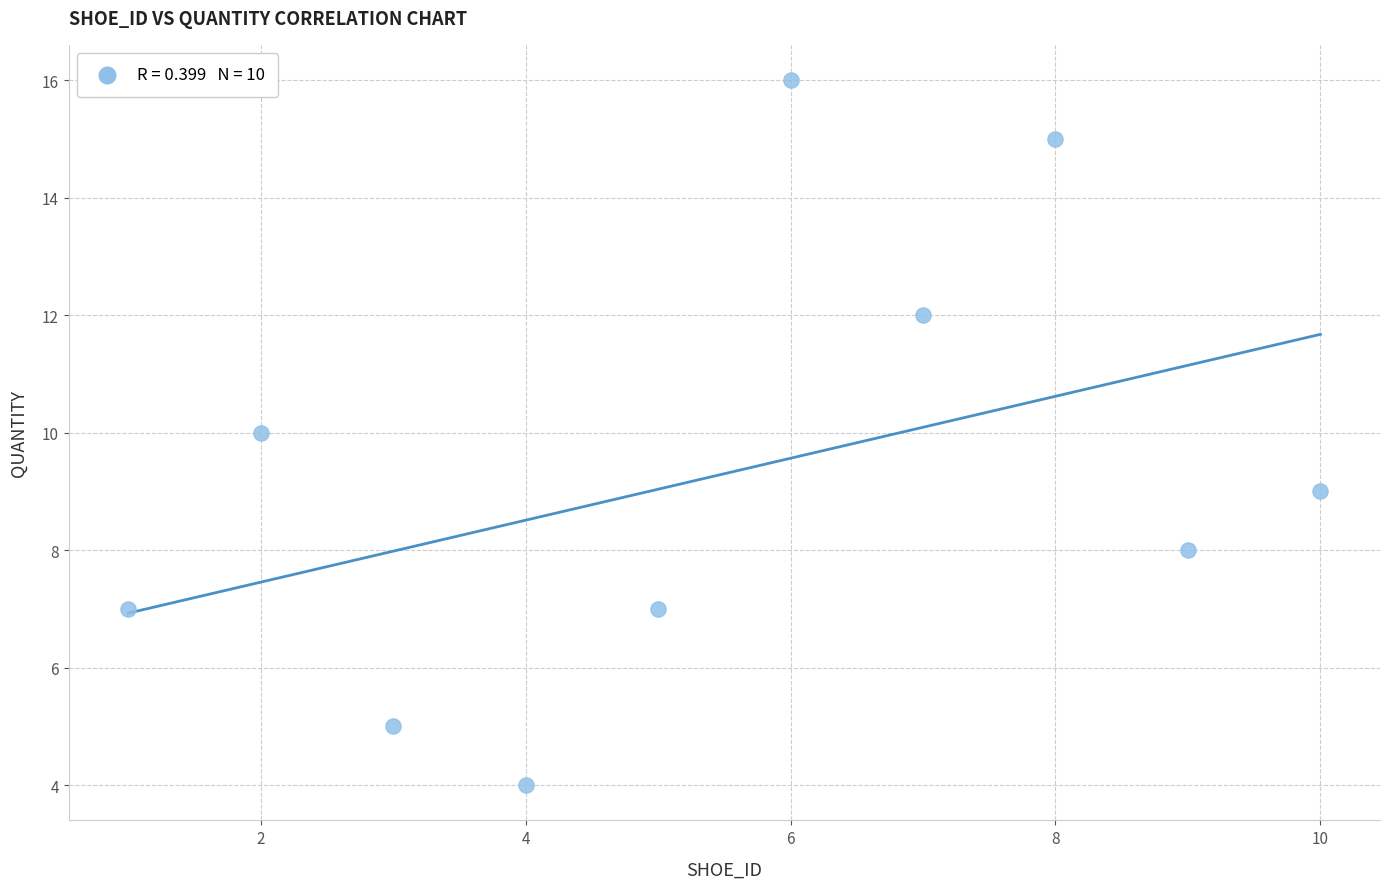

What is the range of Y values (max minus min)?

12